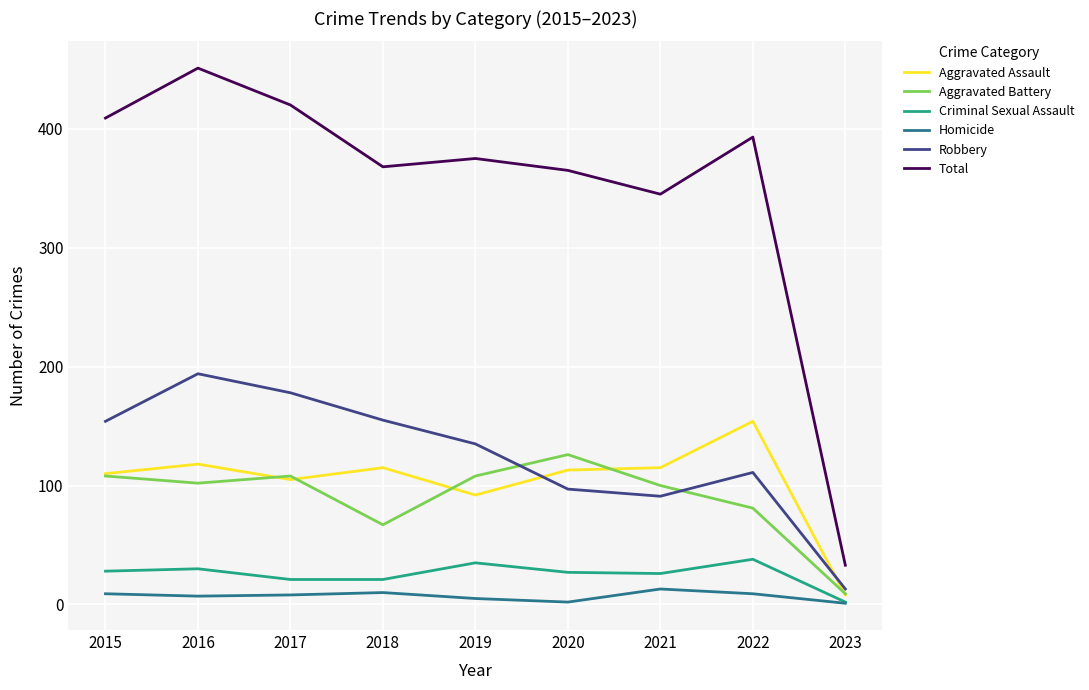

The Aggravated Battery series shows 66 at 2017. True or false?

False